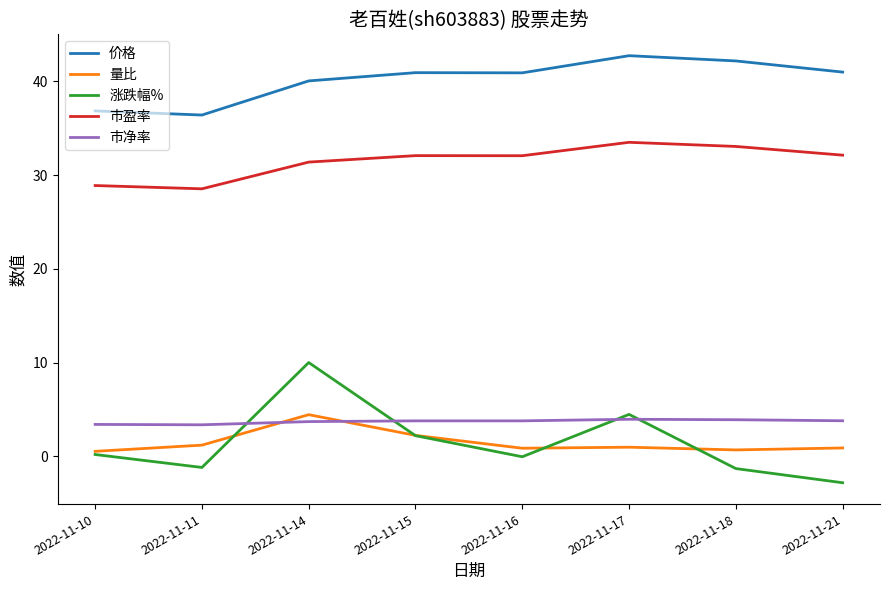

True or false: 市盈率 has a value of 51.7 at 2022-11-17.

False